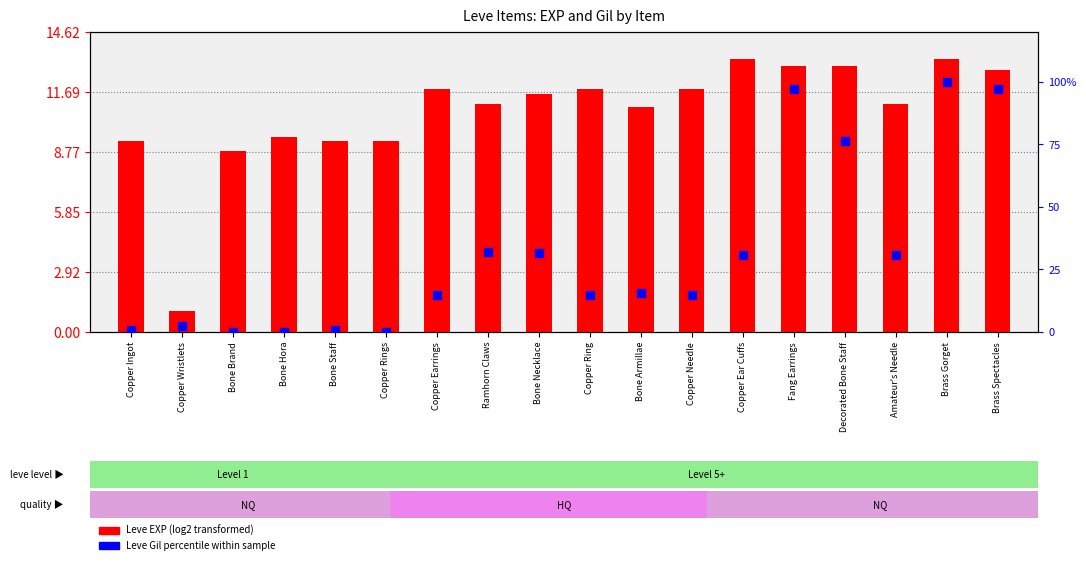

Which series has the largest total across all categories?

Leve Gil percentile